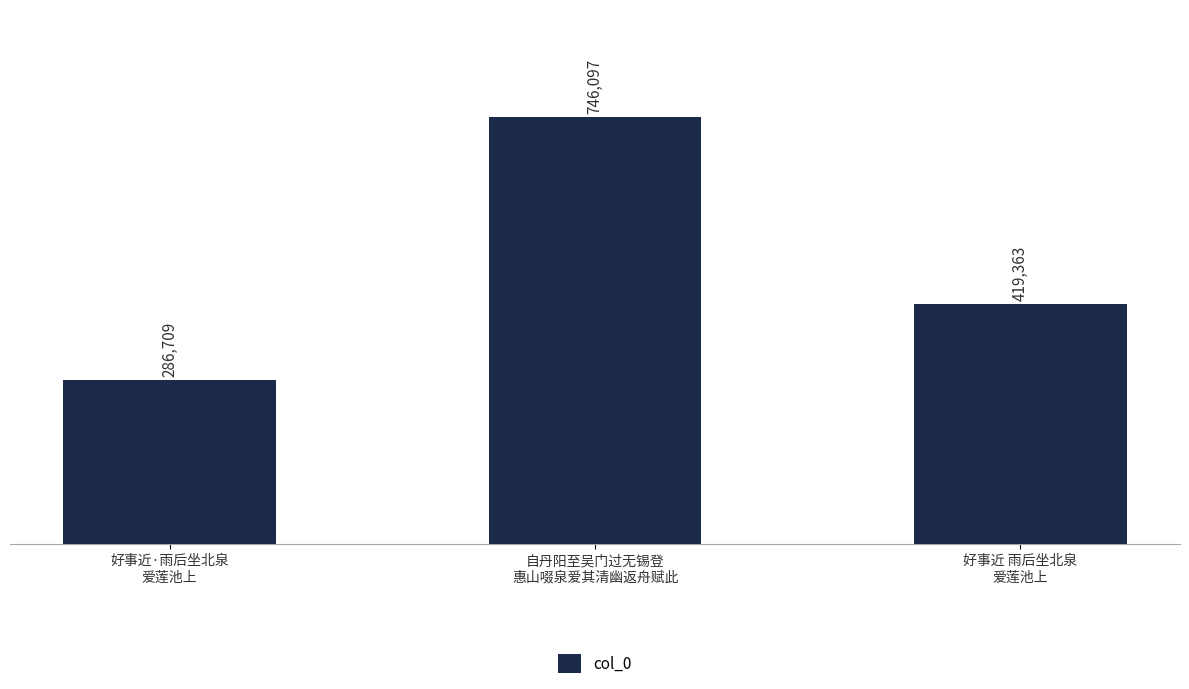

What is the change in value from 自丹阳至吴门过无锡登
惠山啜泉爱其清幽返舟赋此 to 好事近 雨后坐北泉
爱莲池上?

-326734